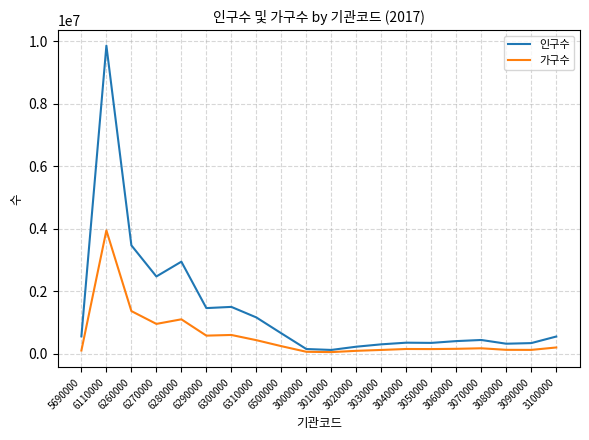

What are all the series names shown in the legend?

인구수, 가구수